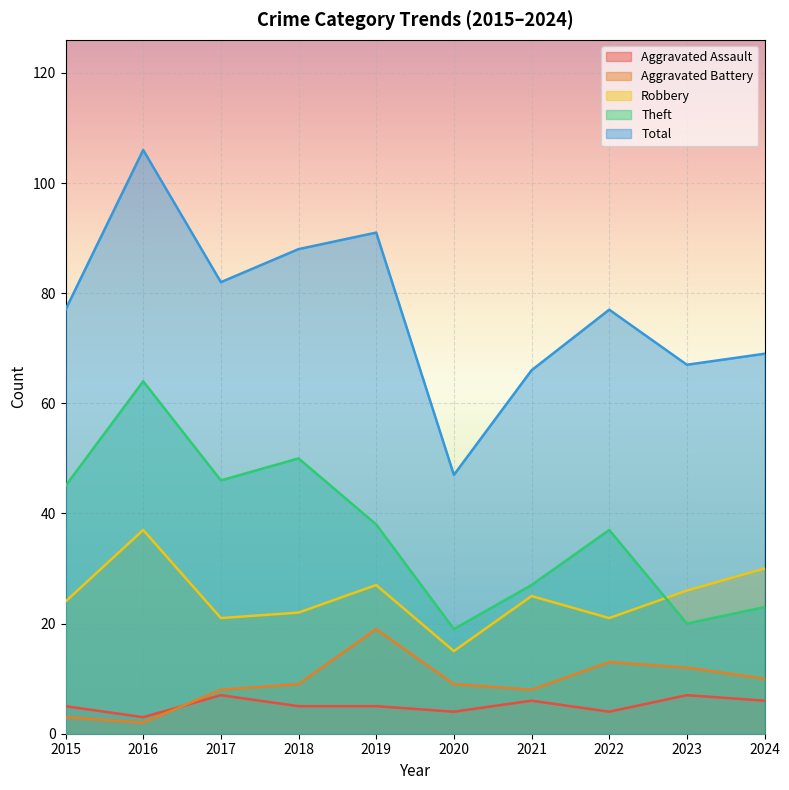

Reading right to left, what are all the values shown in this chart?

Aggravated Assault: 6	7	4	6	4	5	5	7	3	5
Aggravated Battery: 10	12	13	8	9	19	9	8	2	3
Robbery: 30	26	21	25	15	27	22	21	37	24
Theft: 23	20	37	27	19	38	50	46	64	45
Total: 69	67	77	66	47	91	88	82	106	77